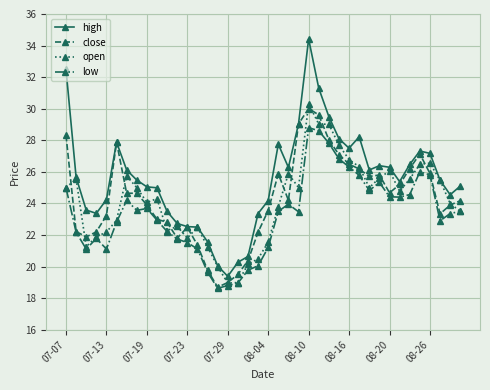

What is the value of the low point at the 4th from the left?

21.8